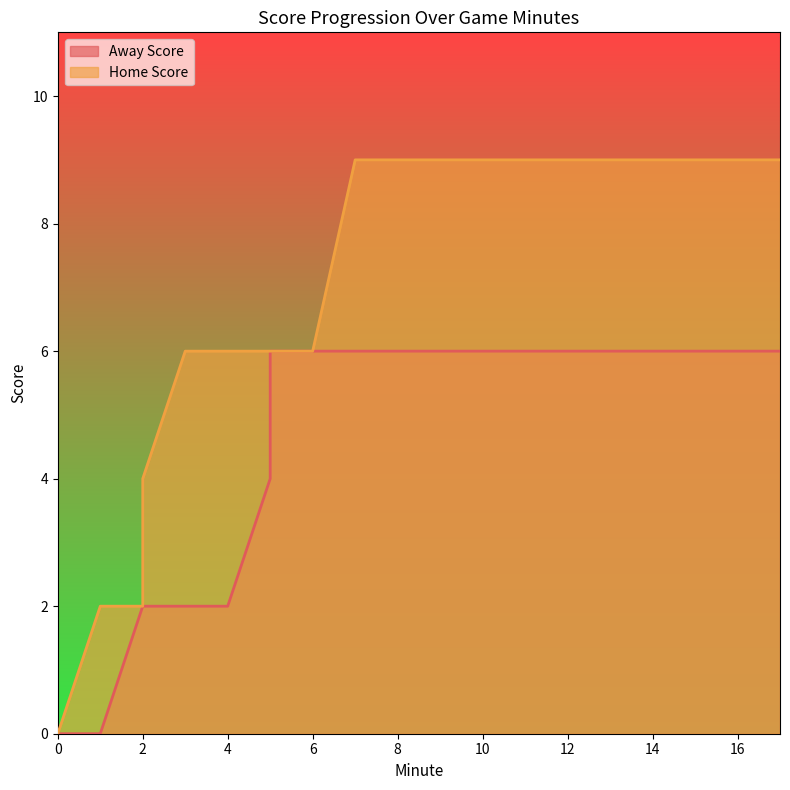

How many positive values does the Away Score series have?

16